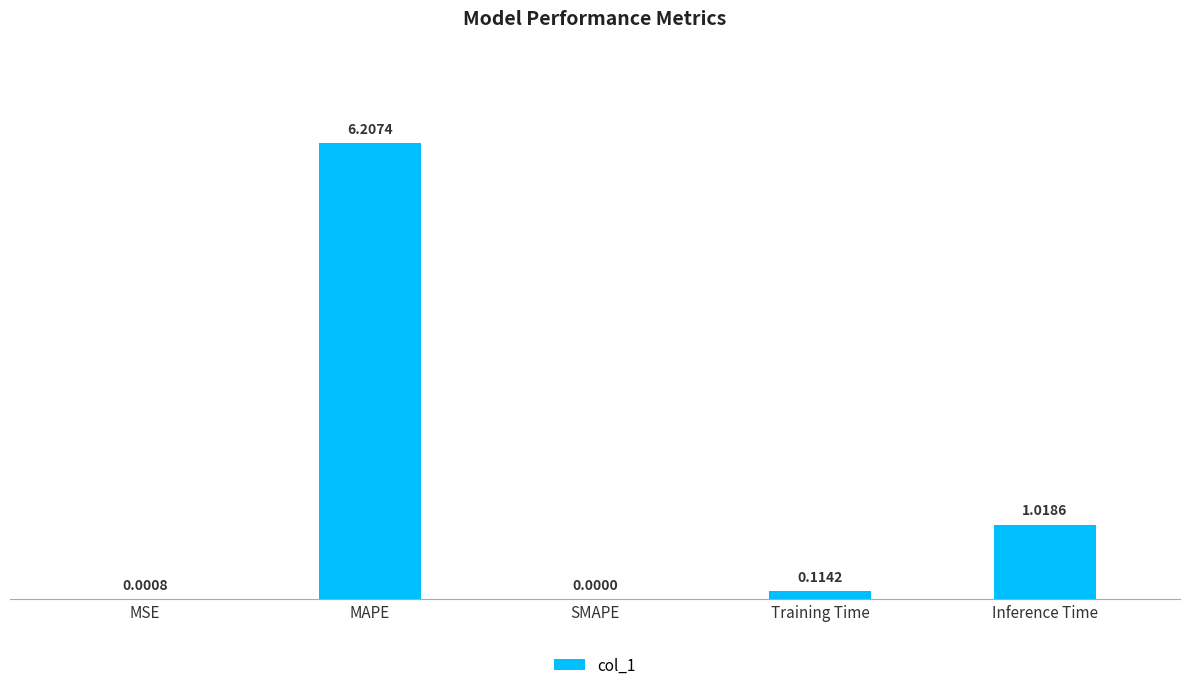

Which has a higher value, MAPE or Training Time?

MAPE